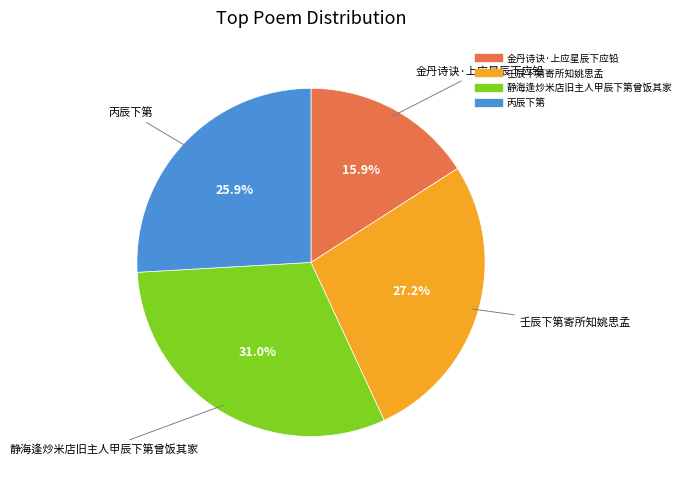

Count the number of slices in the pie.

4